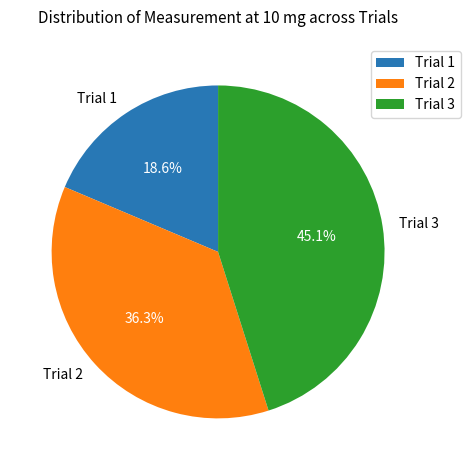

What percentage is the Trial 3 slice, to the nearest percent?

45%